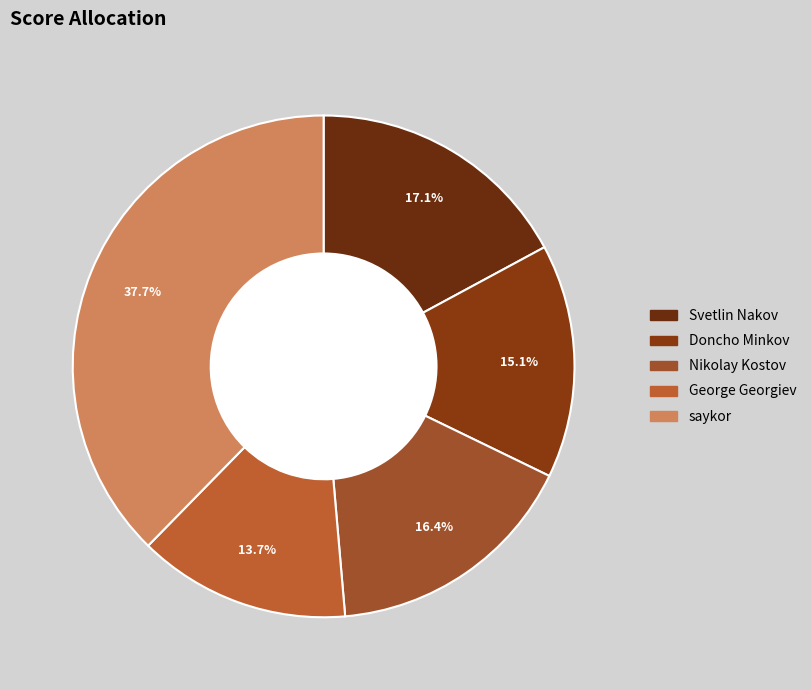

Which slice is the smallest?

George Georgiev